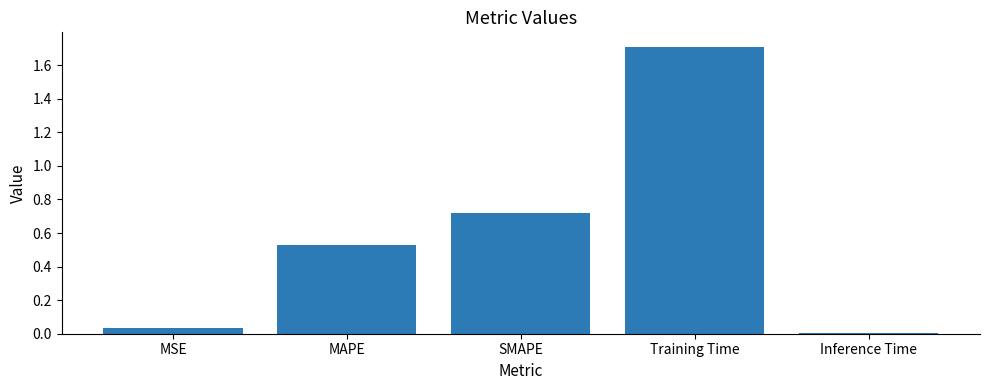

The chart shows a value of 0.0 at MSE. True or false?

True